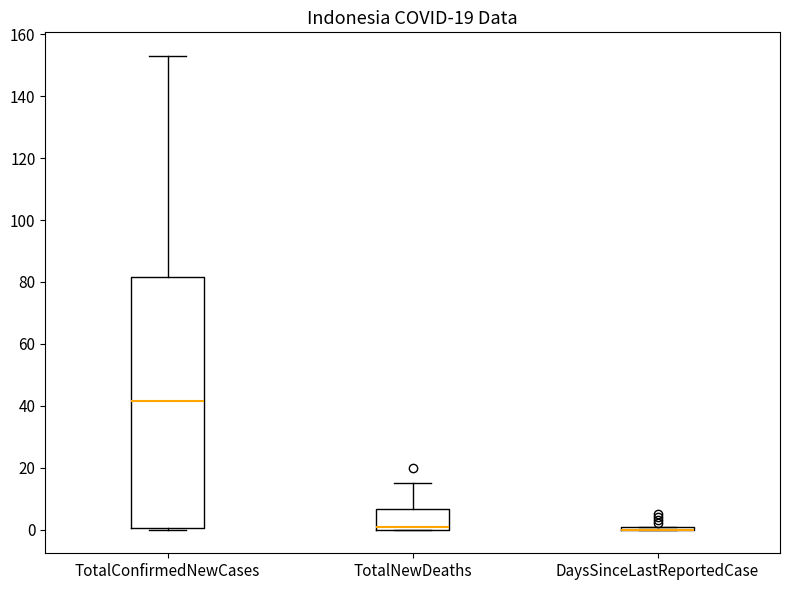

Which box is the tallest, from its lower edge to its upper edge?

TotalConfirmedNewCases